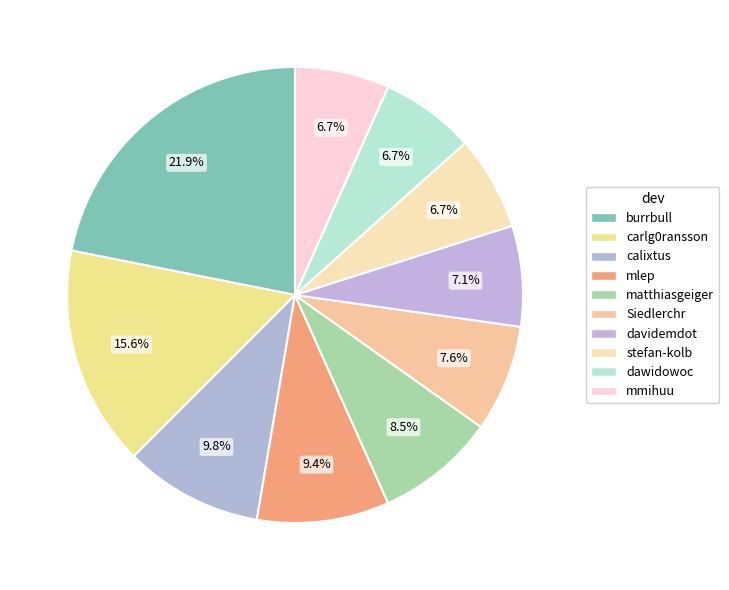

How many segments does this pie chart have?

10